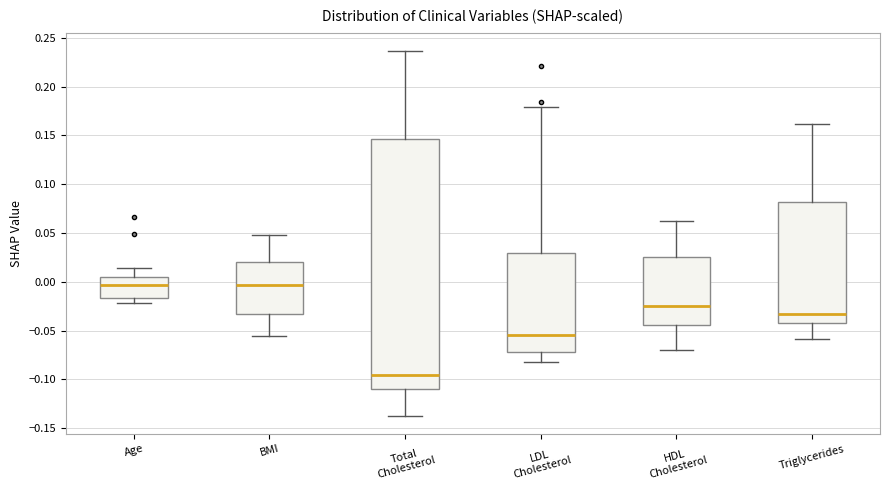

Where does the lower whisker of the box for HDL Cholesterol end on the y-axis? The values are not printed on the chart, so give them approximately, as read against the axis.

-0.070